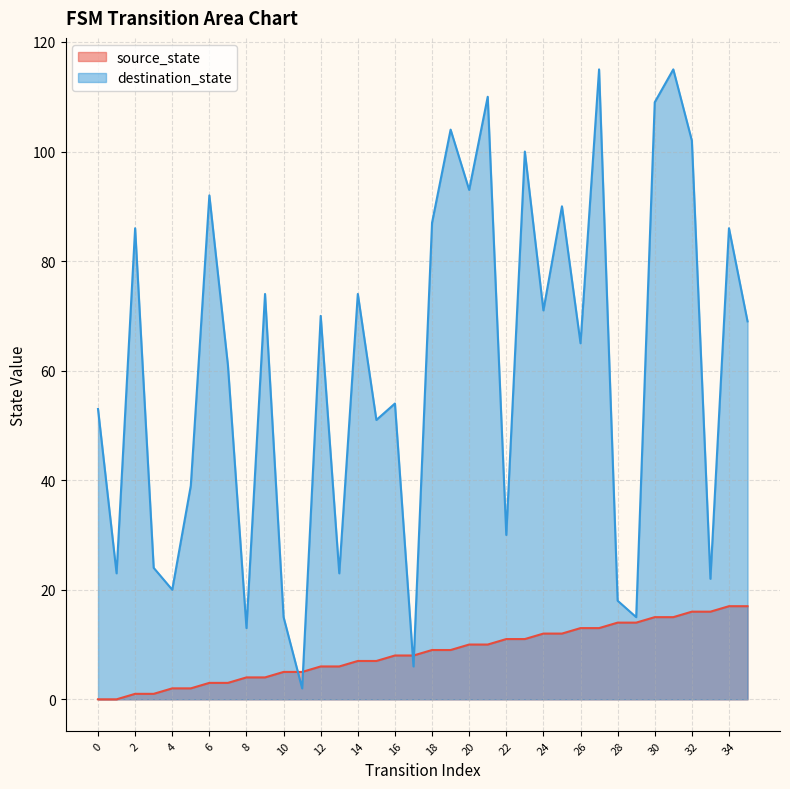

How many data points in destination_state are above 69?

17